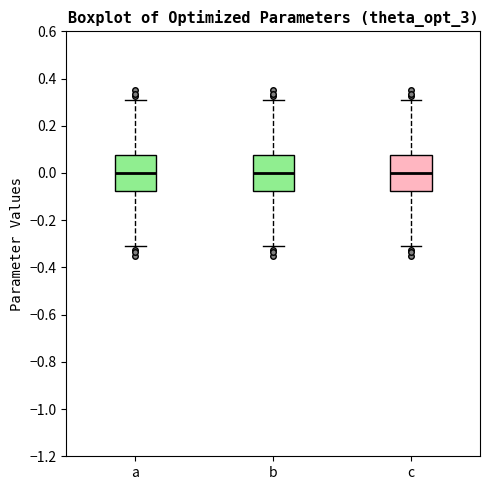

Reading left to right, read every box against the y-axis: the position of its median line, the range the box covers, and the ends of its whiskers. The values are not printed on the chart, so give them approximately, as read against the axis.

a: median 0.00, box -0.08 to 0.08, whiskers -0.30 to 0.30
b: median 0.00, box -0.08 to 0.08, whiskers -0.30 to 0.30
c: median 0.00, box -0.08 to 0.08, whiskers -0.30 to 0.30